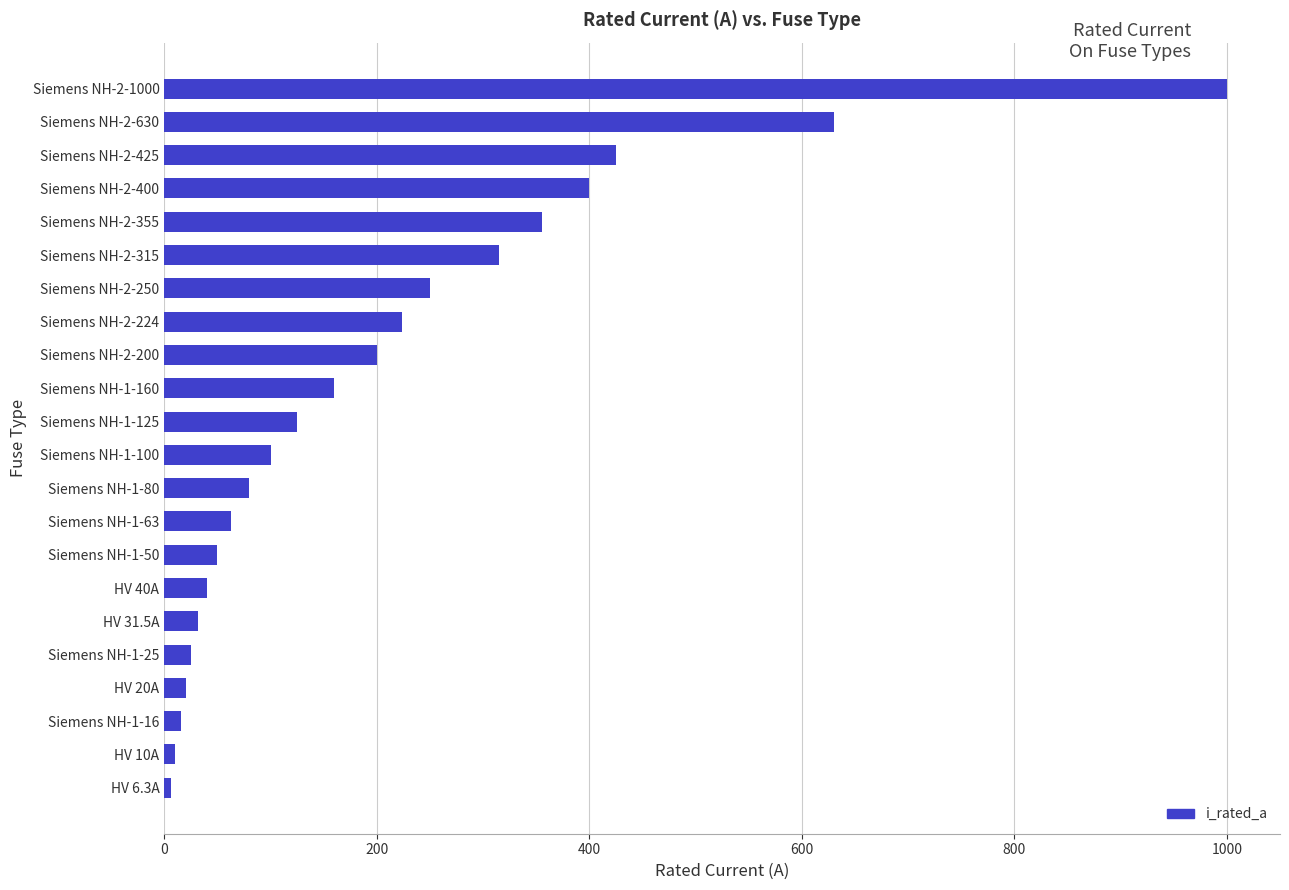

Where is the data nearest to the value 503?

Siemens NH-2-425